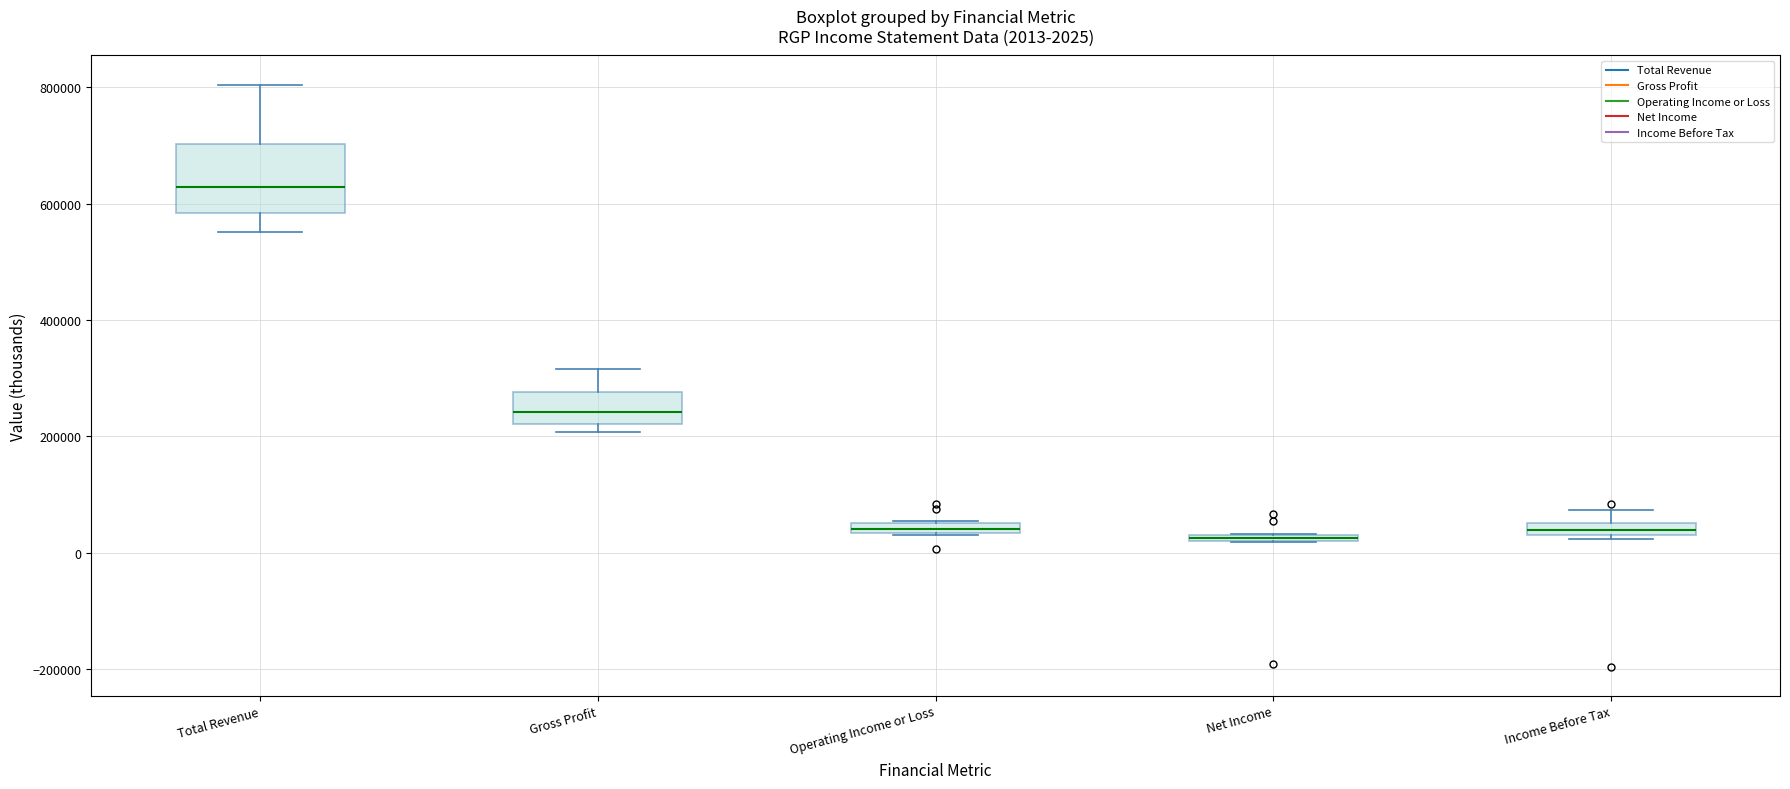

Which box is the tallest, from its lower edge to its upper edge?

Total Revenue